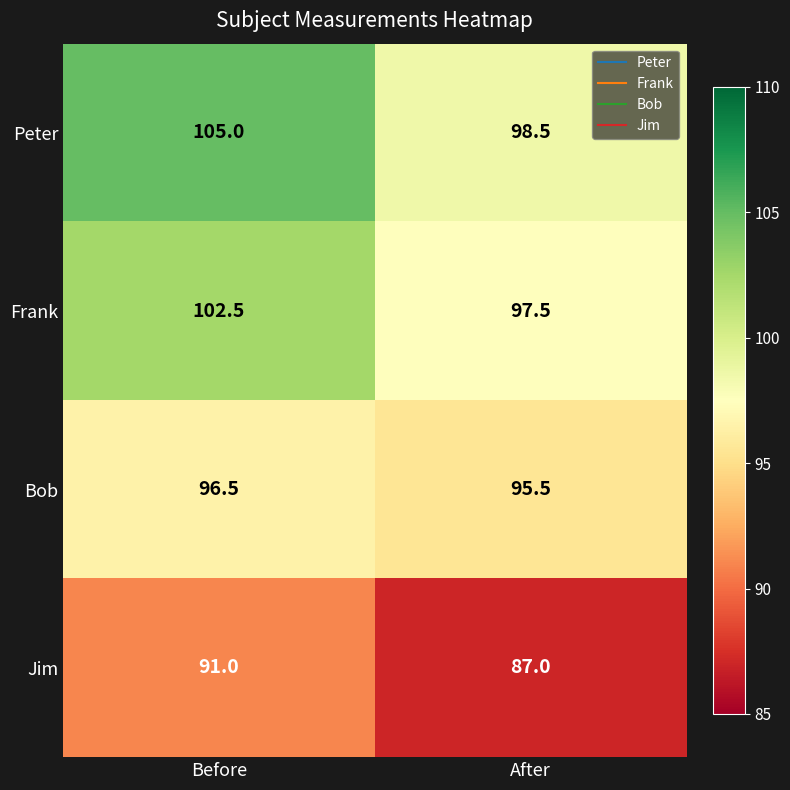

What is the average value of the Peter series?

101.8